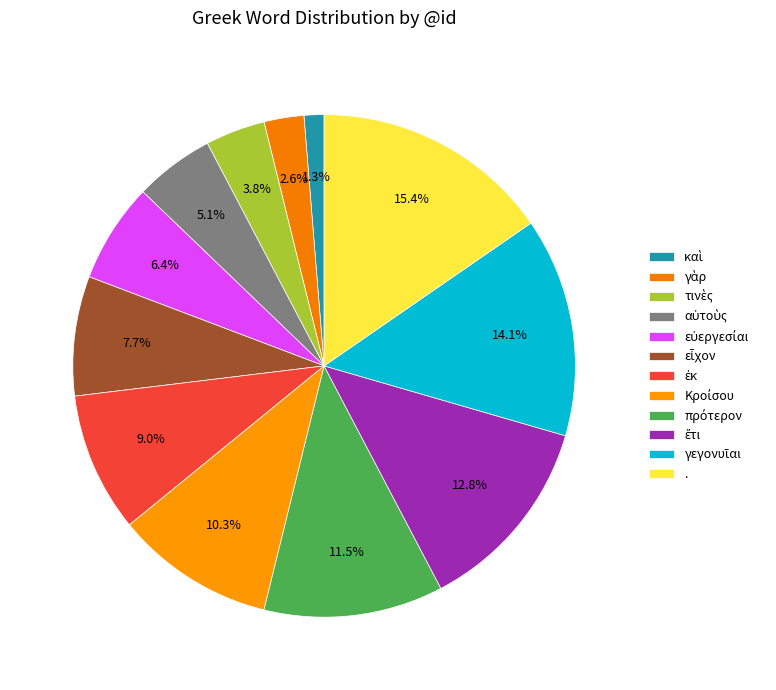

What is the change in value from αὐτοὺς to πρότερον?

+5